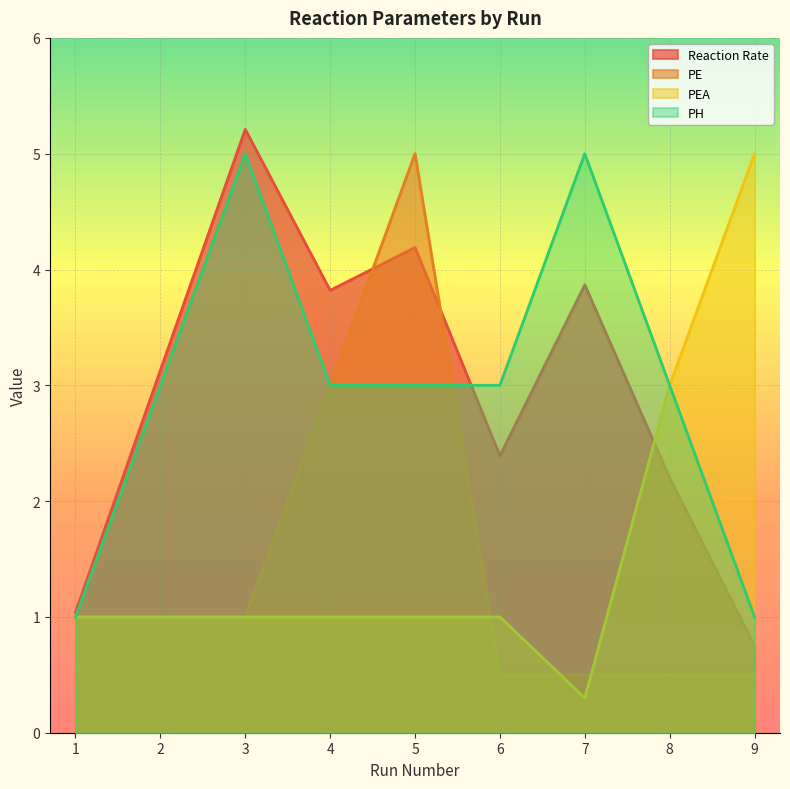

At which label does PH reach its minimum?

1